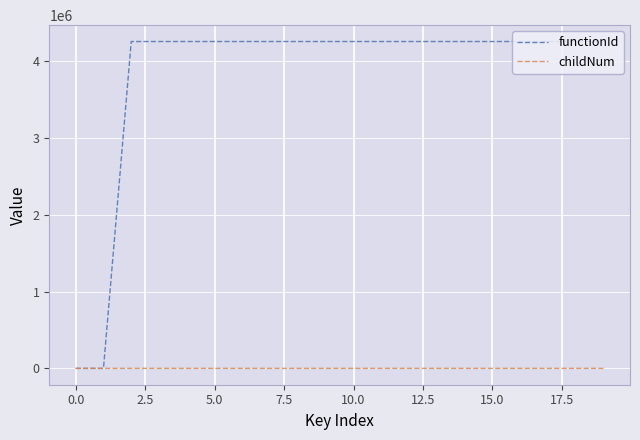

Which series has the largest range (max minus min)?

functionId